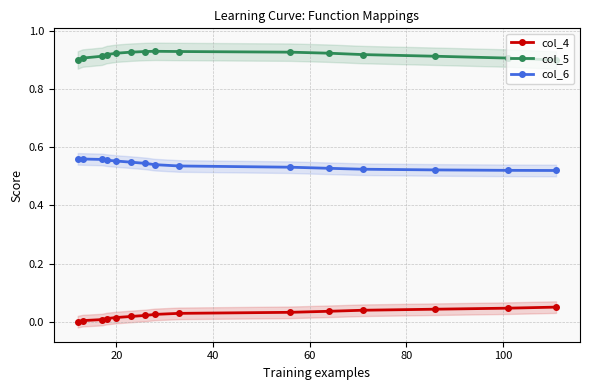

True or false: col_5 and col_6 cross at least once.

False